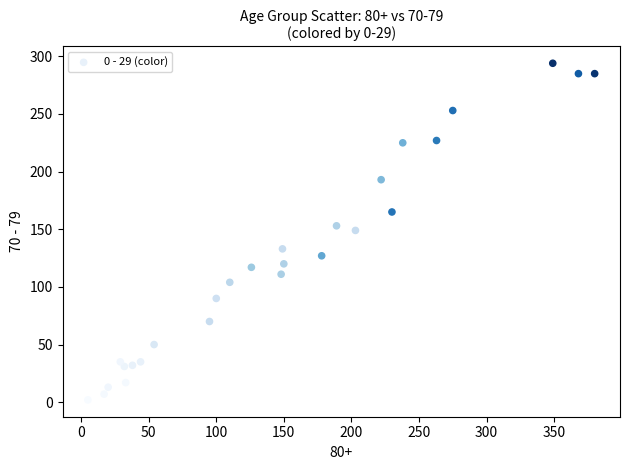

What is the range of Y values (max minus min)?

292